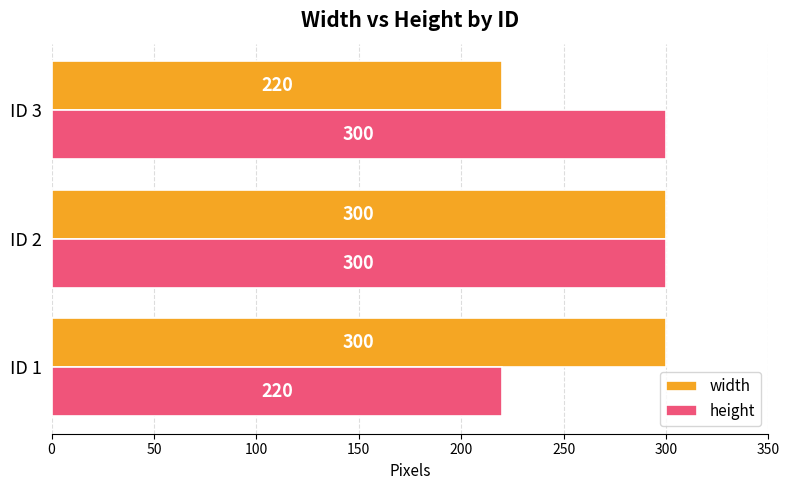

At which category is the sum across all series the highest?

ID 2